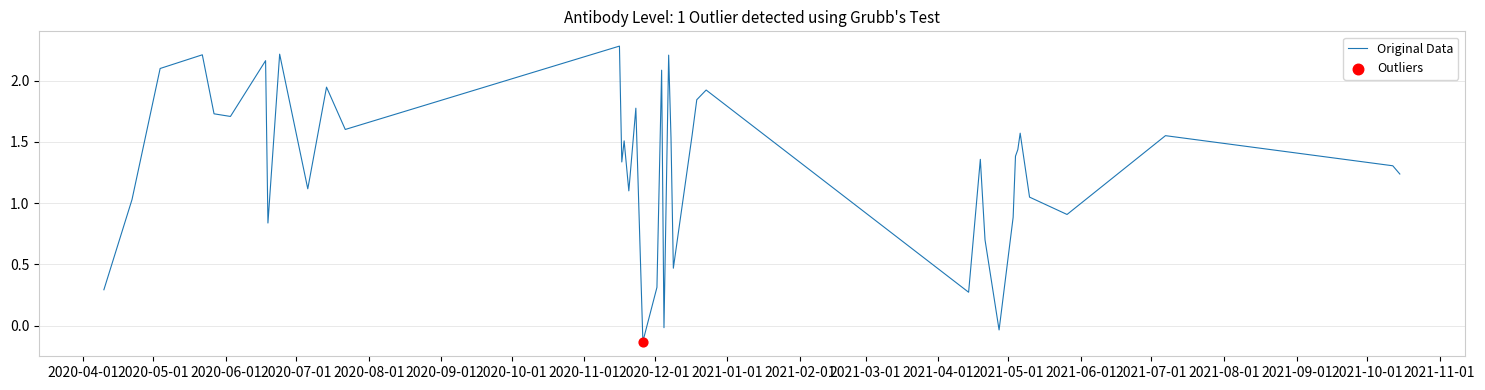

What is the difference between the maximum and minimum values?

2.4